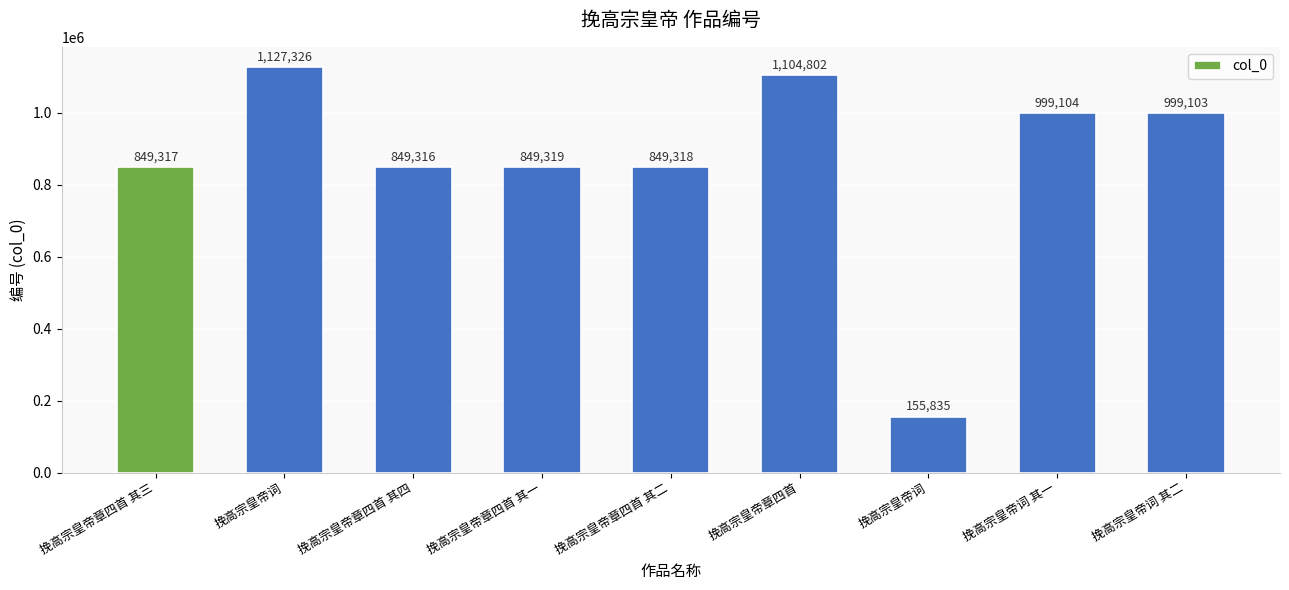

What is the difference between the second highest and second lowest values?

255486